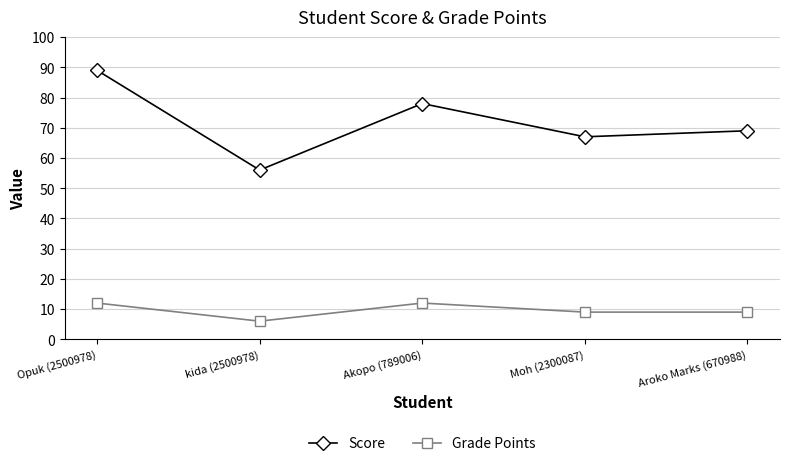

What is the maximum value shown in the chart?

89